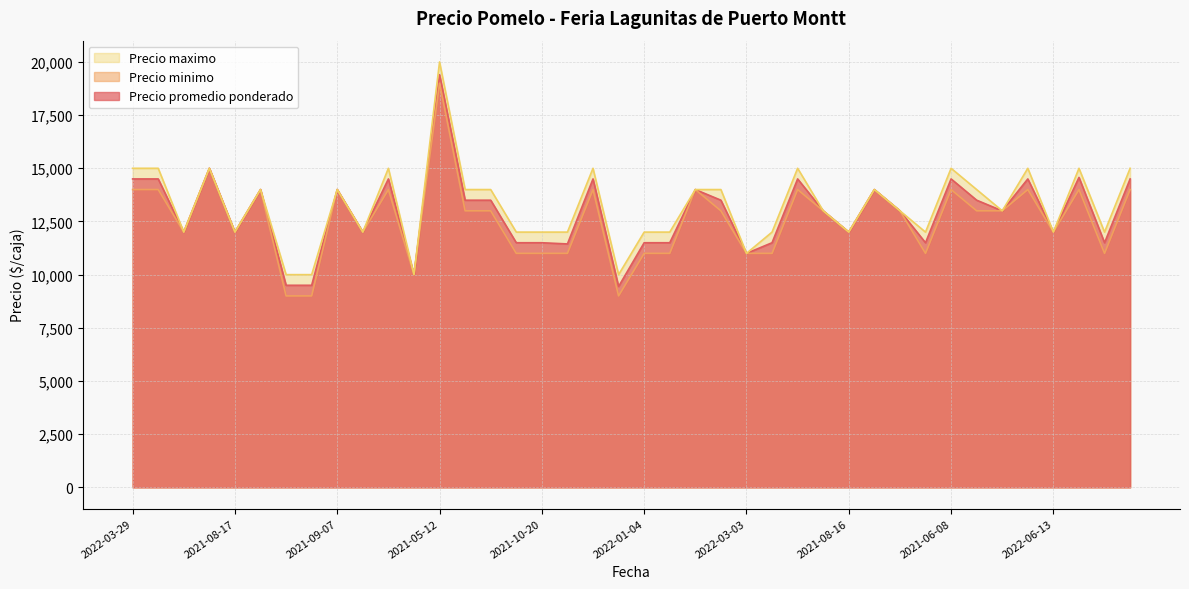

What is the approximate value of Precio minimo at 2021-09-07, to the nearest 50?

14000